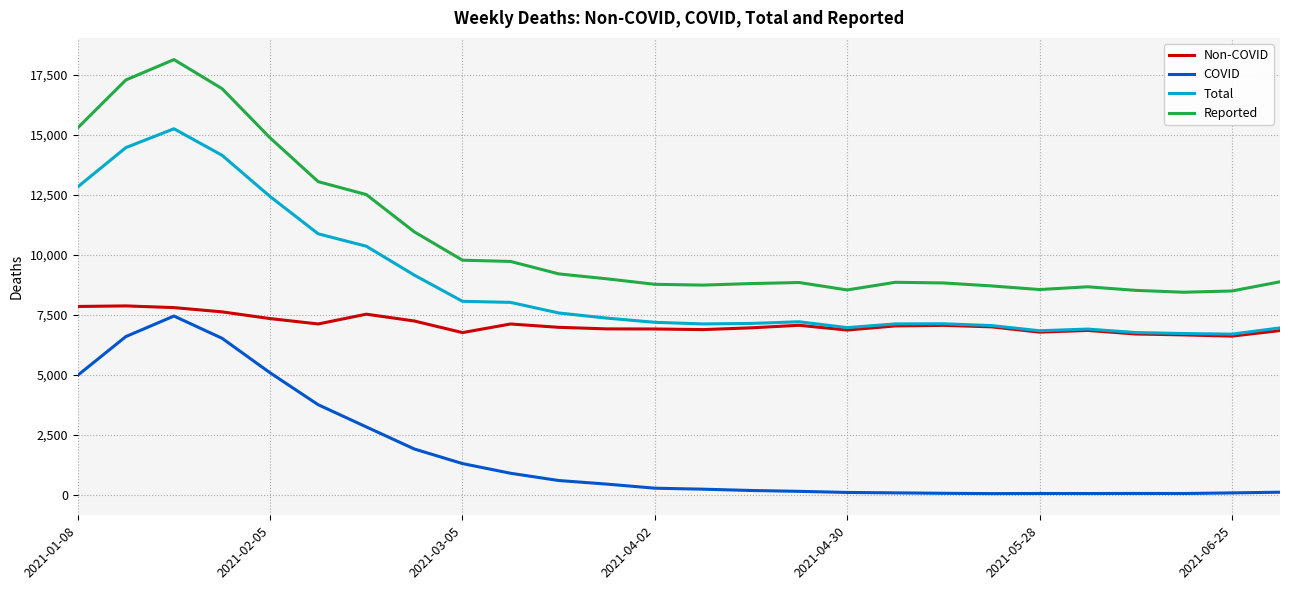

Which series has the largest total across all categories?

Reported